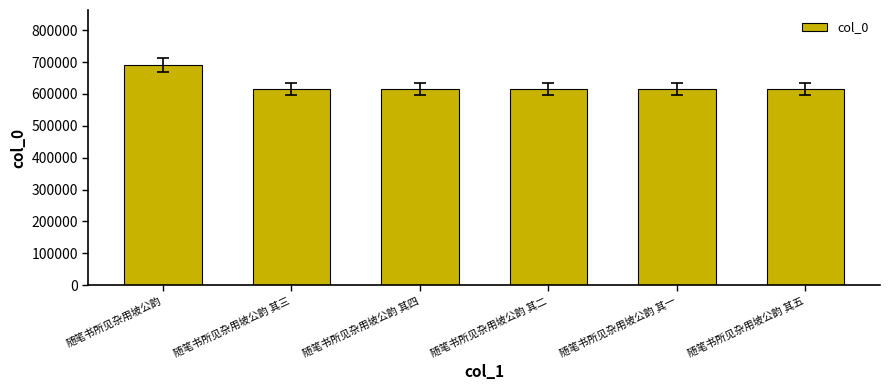

What is the difference between the maximum and second lowest values?

76396